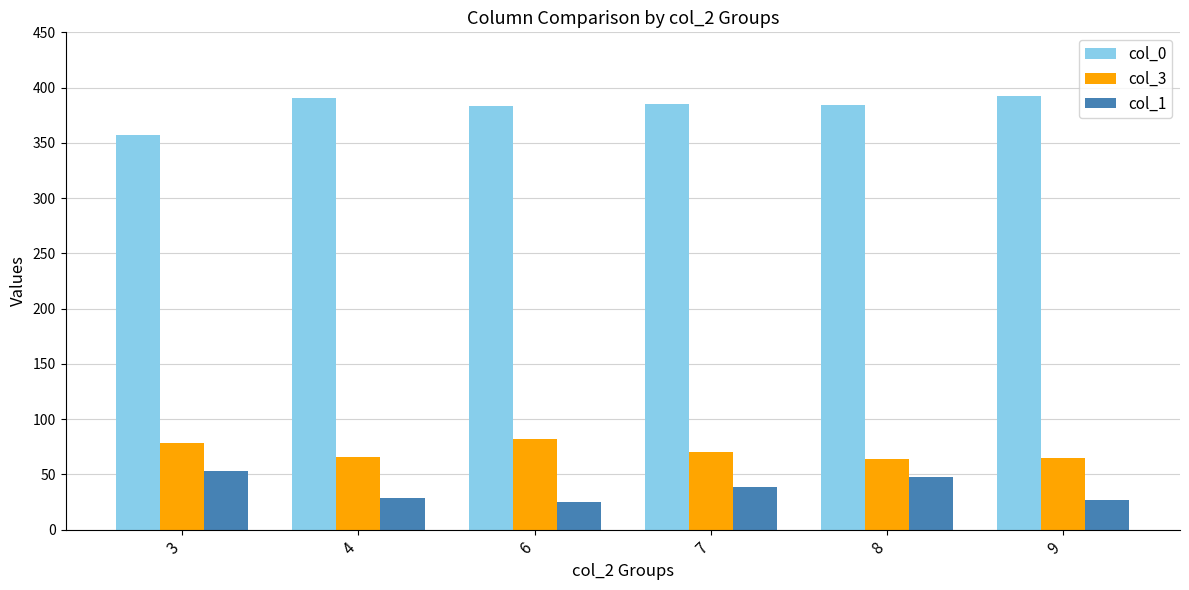

Which series changed the most between 6 and 9?

col_3